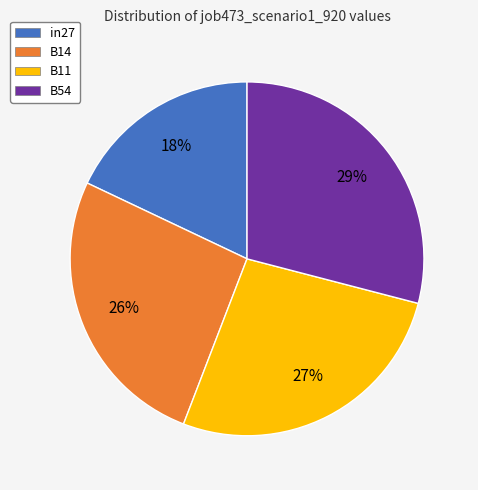

Rank the categories by value from lowest to highest.

in27, B14, B11, B54